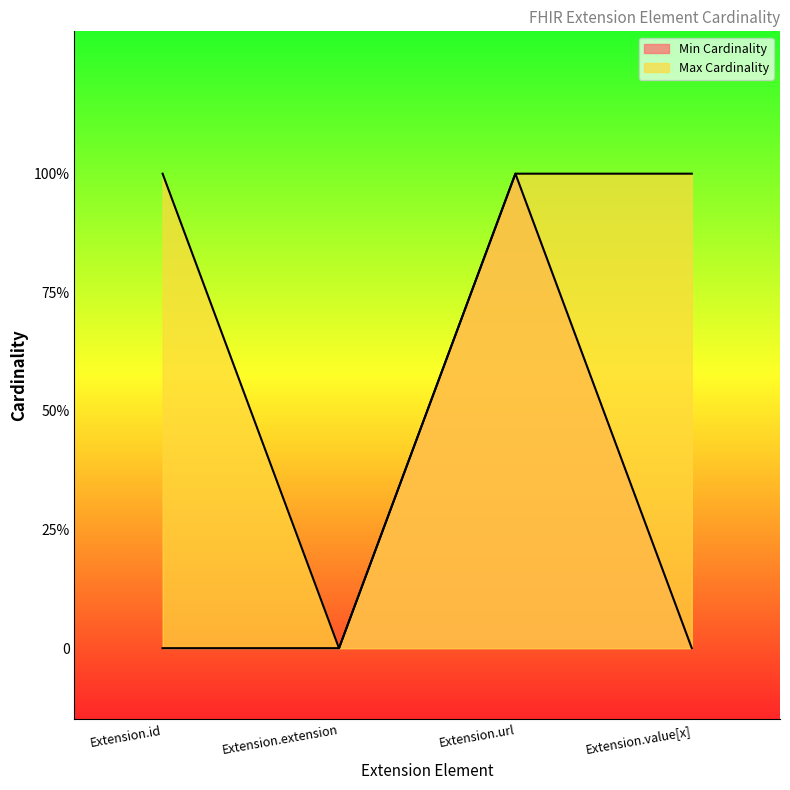

What is the label of the 3rd point from the right?

Extension.extension